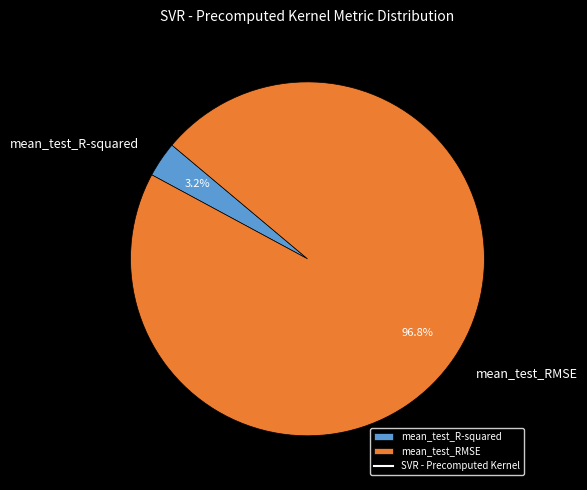

How much of the chart is everything except mean_test_R-squared?

96.8%